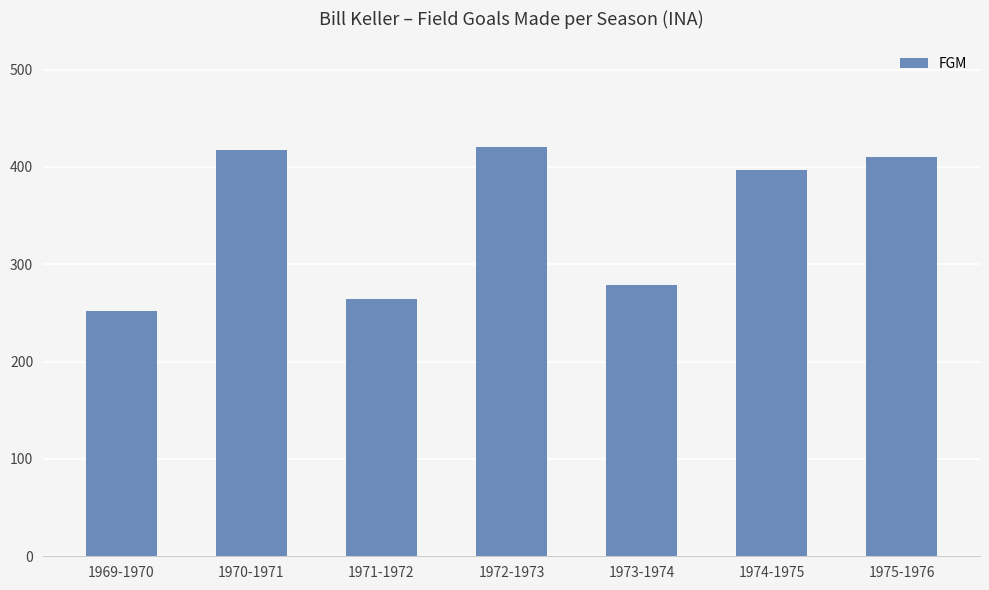

Reading left to right, transcribe all the data shown in this chart.

1969-1970=252	1970-1971=417	1971-1972=264	1972-1973=421	1973-1974=279	1974-1975=397	1975-1976=410